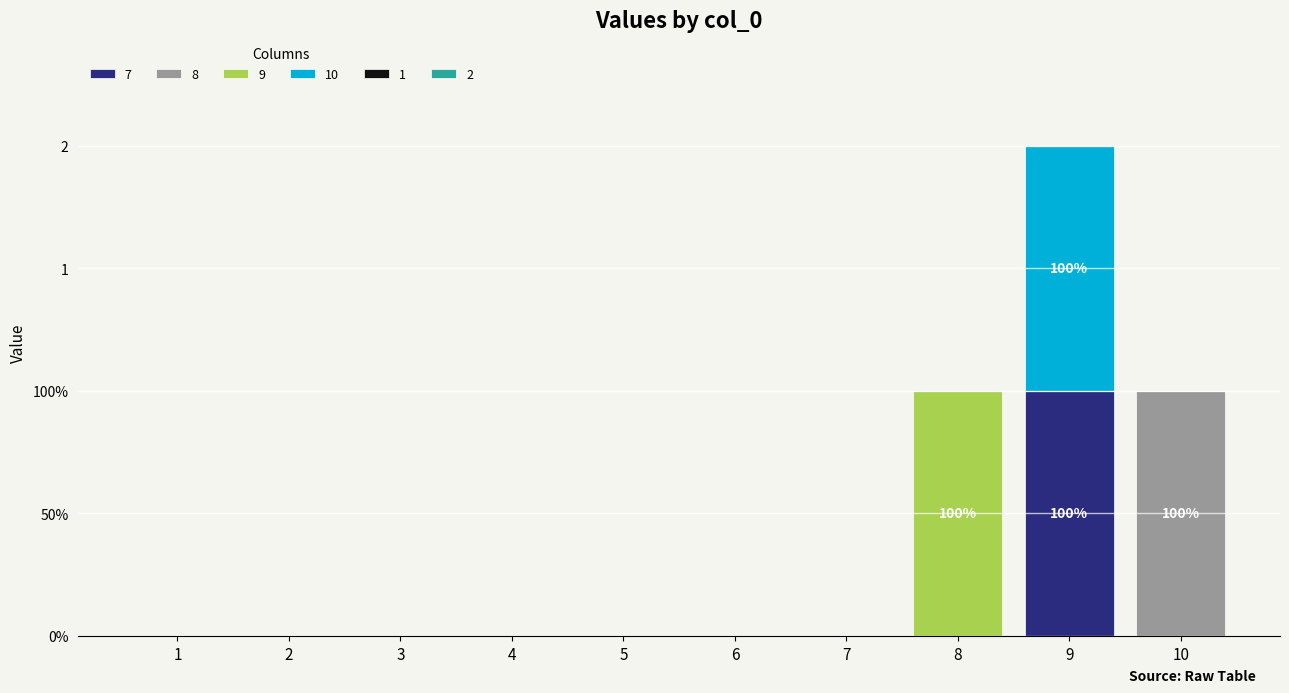

List the labels in order of 9 value, largest first.

8, 1, 2, 3, 4, 5, 6, 7, 9, 10